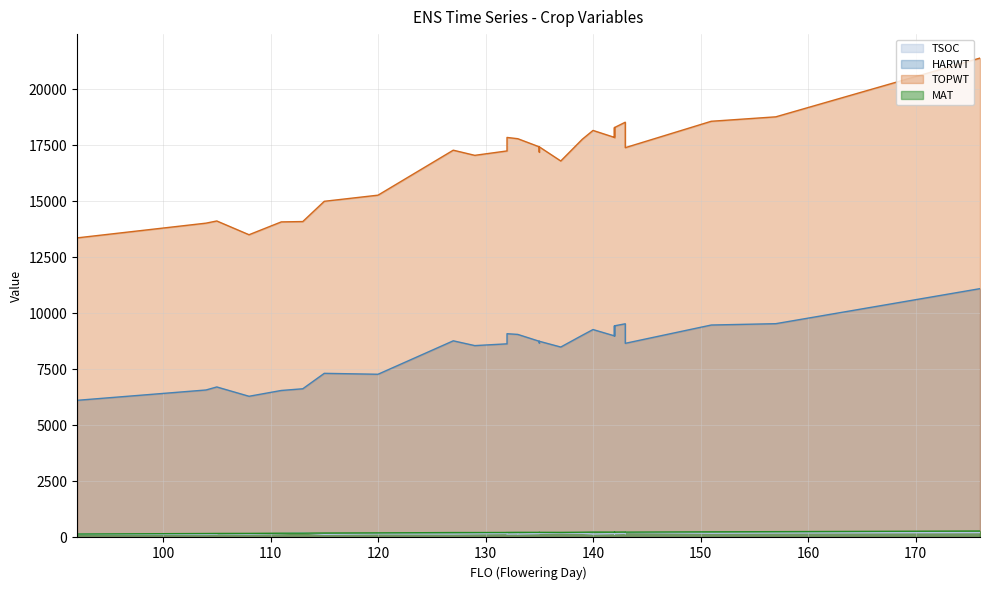

Reading left to right, list all the values displayed in this chart.

TSOC: 105=161	137=199	127=154	176=217	157=199	132=178	143=220	142=170	133=158	111=174	132=153	135=175	104=137	120=161	140=156	139=187	105=147	108=147	151=188	142=163	115=139	135=177	135=187	113=202	143=168	142=178	140=153	129=164	142=169	142=189	143=186	142=176	133=153	92=147
HARWT: 105=6719	137=8501	127=8779	176=11108	157=9544	132=8644	143=8667	142=9448	133=9065	111=6562	132=9096	135=8759	104=6584	120=7286	140=9282	139=9026	105=6719	108=6303	151=9484	142=9448	115=7327	135=8683	135=8759	113=6638	143=9539	142=8999	140=9282	129=8565	142=8999	142=8999	143=9539	142=8999	133=9065	92=6122
TOPWT: 105=14129	137=16807	127=17289	176=21401	157=18778	132=17256	143=17402	142=18300	133=17802	111=14088	132=17858	135=17439	104=14032	120=15281	140=18171	139=17777	105=14129	108=13515	151=18580	142=18300	115=15007	135=17206	135=17439	113=14103	143=18538	142=17860	140=18171	129=17059	142=17860	142=17860	143=18538	142=17860	133=17802	92=13374
MAT: 105=179	137=226	127=219	176=288	157=259	132=222	143=237	142=240	133=228	111=189	132=225	135=228	104=176	120=203	140=240	139=234	105=179	108=181	151=251	142=240	115=197	135=227	135=228	113=191	143=243	142=239	140=240	129=219	142=239	142=239	143=243	142=239	133=228	92=153